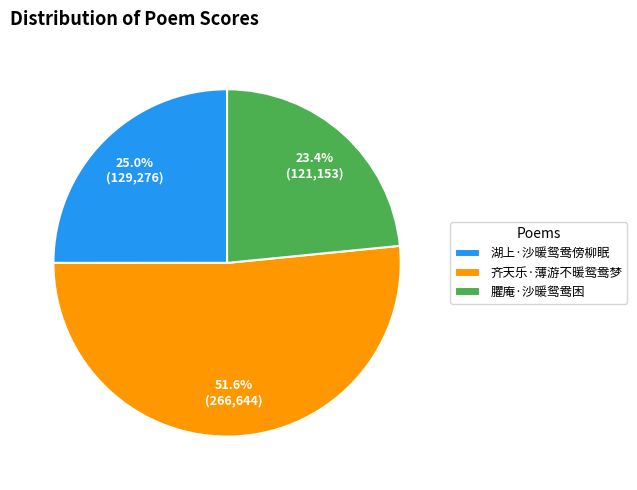

How many segments does this pie chart have?

3